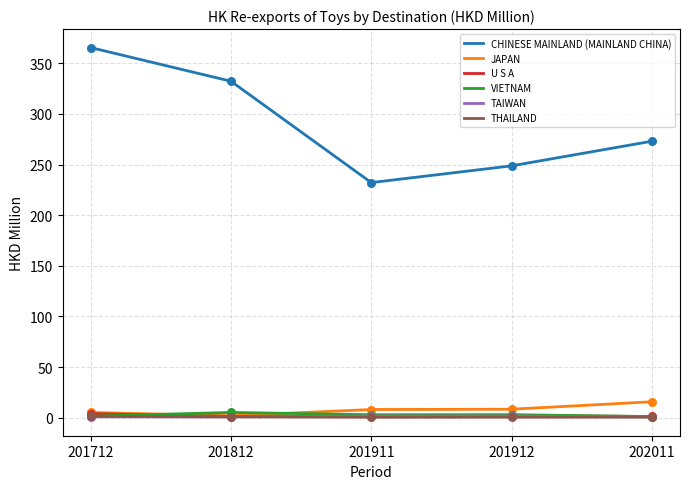

At how many categories does at least one series exceed 270?

3